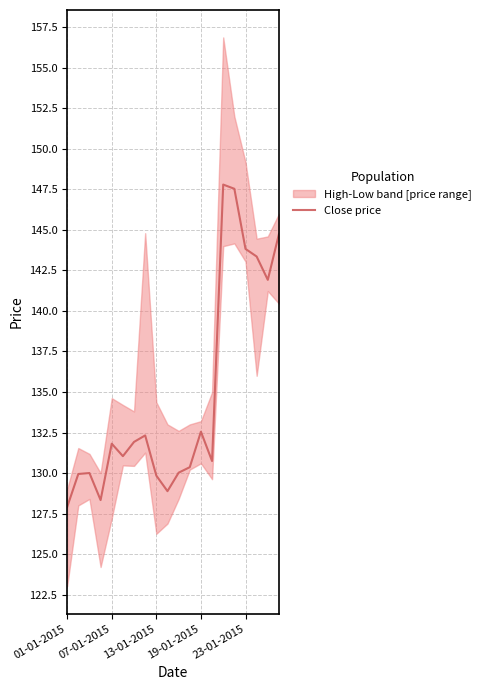

Reading right to left, list all the values displayed in this chart.

144.8	141.9	143.4	143.8	147.5	147.8	130.7	132.6	130.4	130.0	128.9	129.8	132.3	131.9	131.0	131.8	128.3	130.0	129.9	127.9